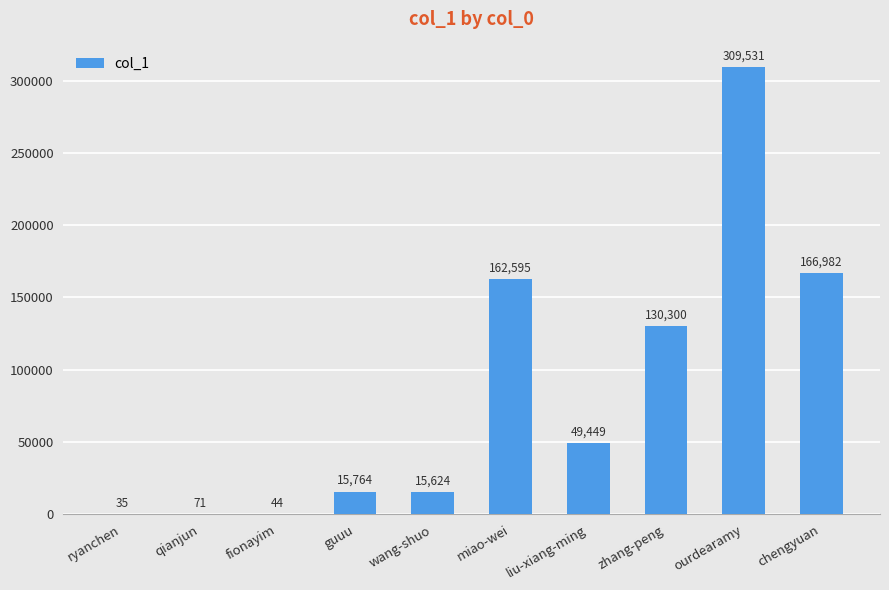

Is it true that the value at wang-shuo is 15624?

True